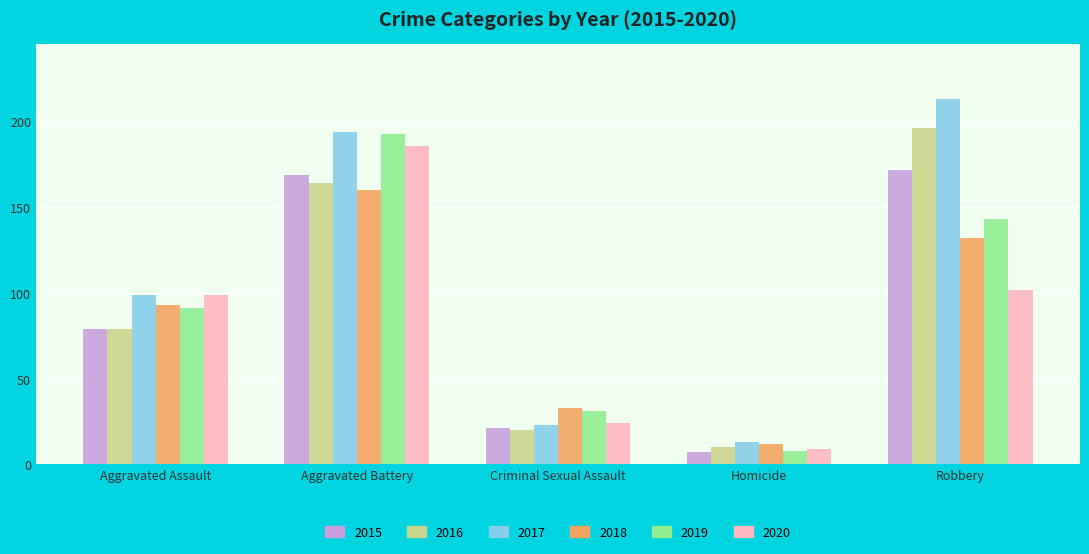

At which label is 2020 closest to 97?

Aggravated Assault